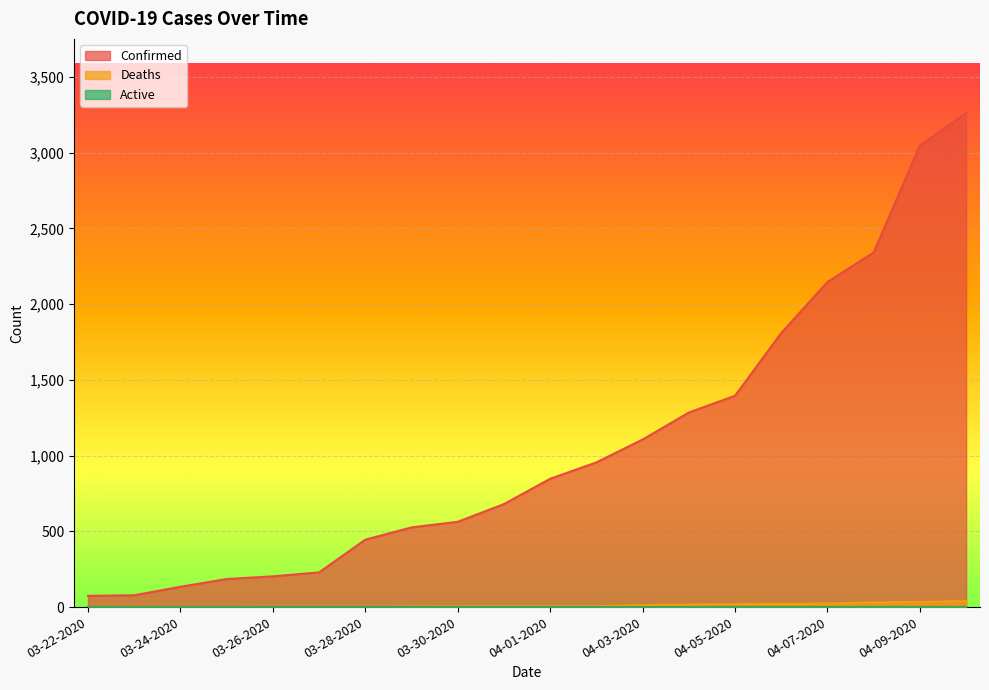

At which category is the sum across all series the highest?

04-10-2020